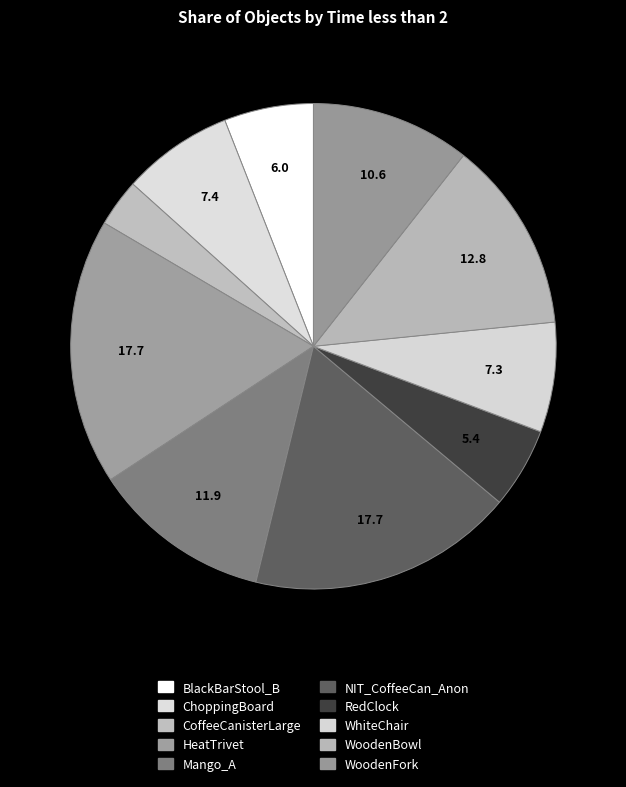

Is there any slice that represents more than half of the pie?

No